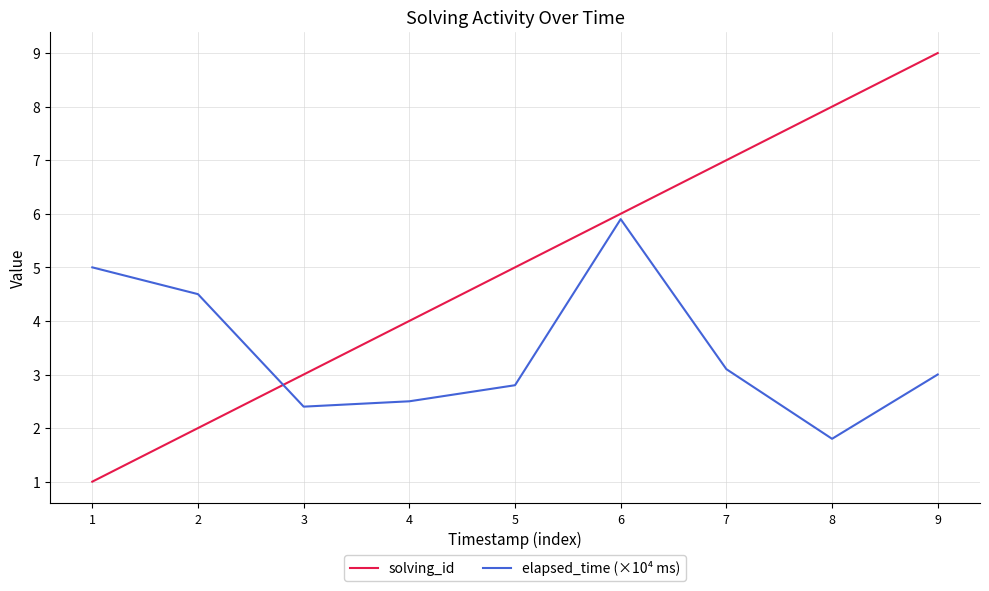

What is the difference between the solving_id values at 8 and 7?

1.0